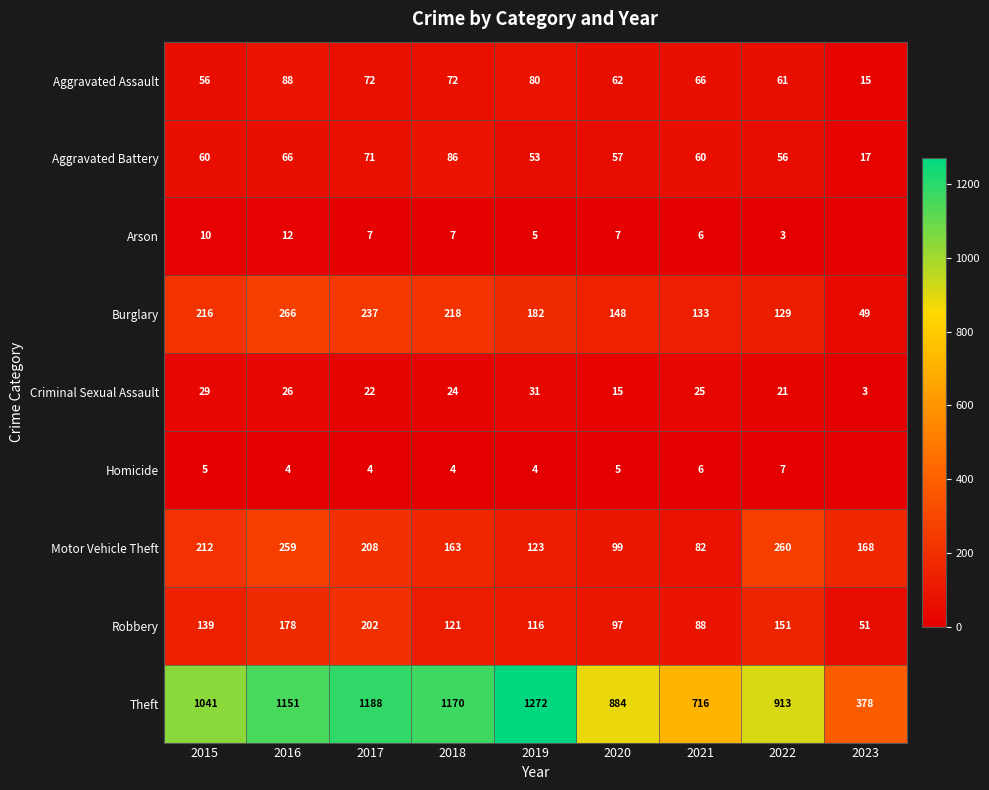

How many data points in Motor Vehicle Theft are less than 168?

4